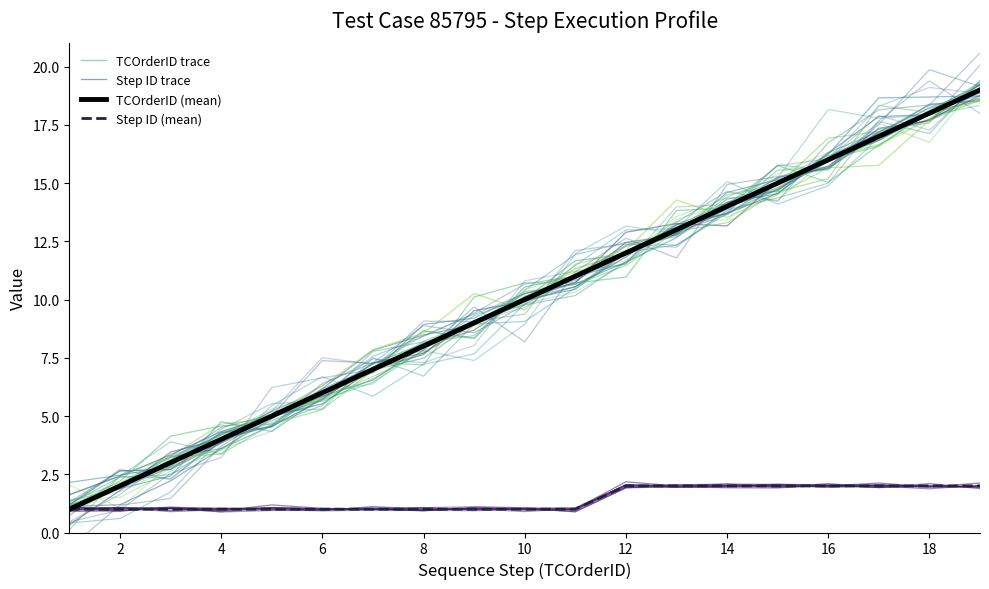

True or false: Step ID (mean) and TCOrderID trace intersect in this chart.

False